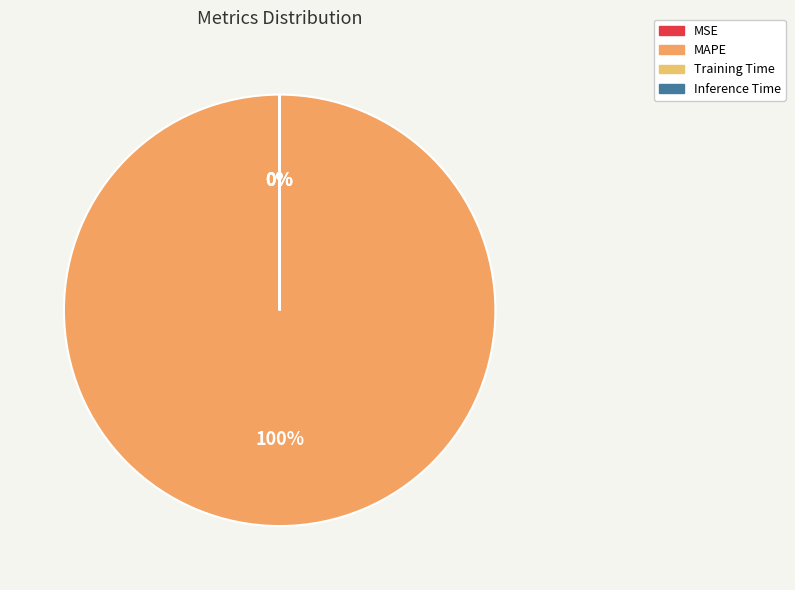

The MAPE slice represents 99% of the pie. True or false?

False